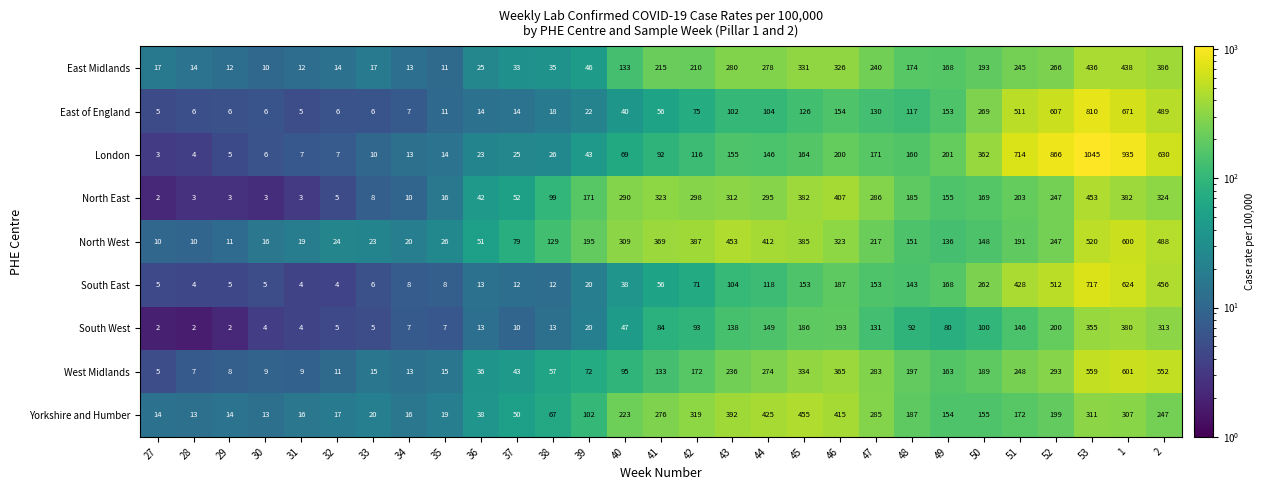

Between 33 and 35, which series saw the biggest shift?

North East